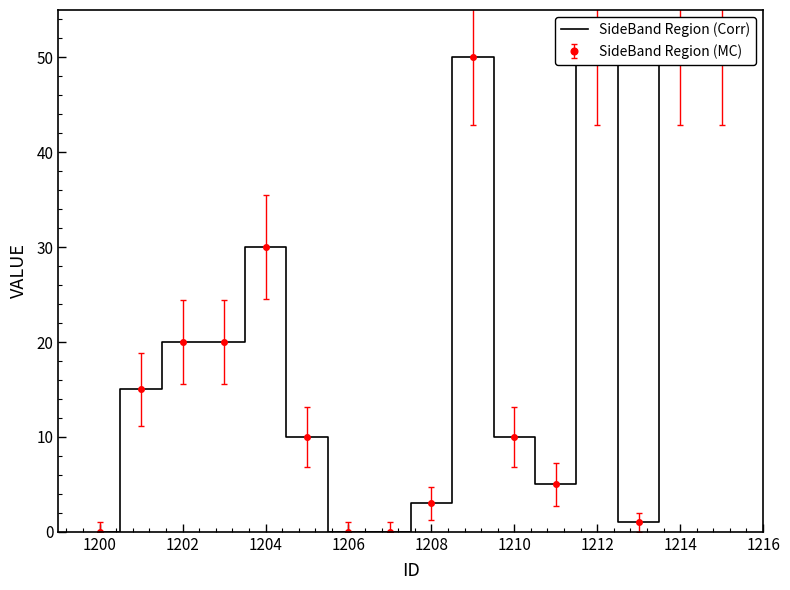

Which has a higher value, 10 or 1216?

1216